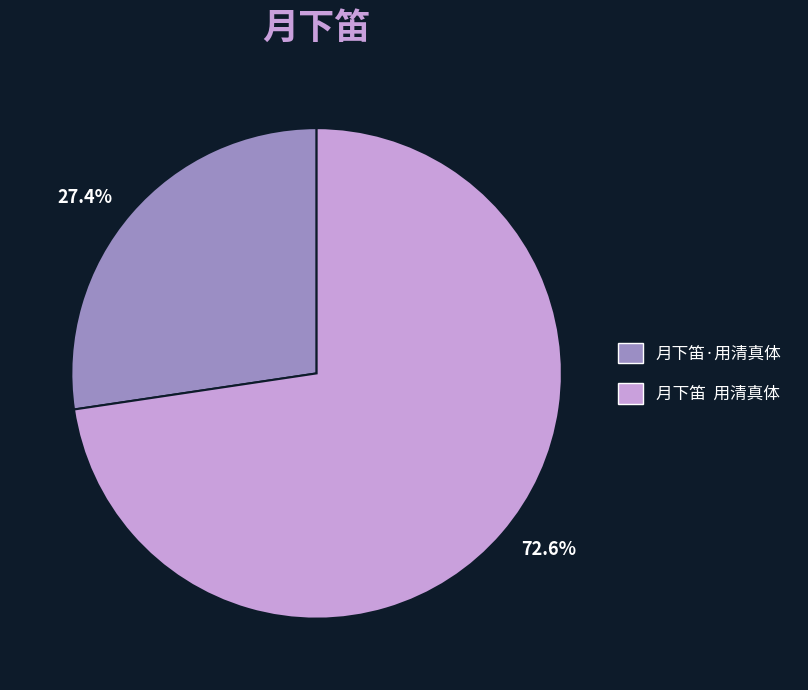

To the nearest percent, what is the difference between the largest and smallest slice percentages?

45%